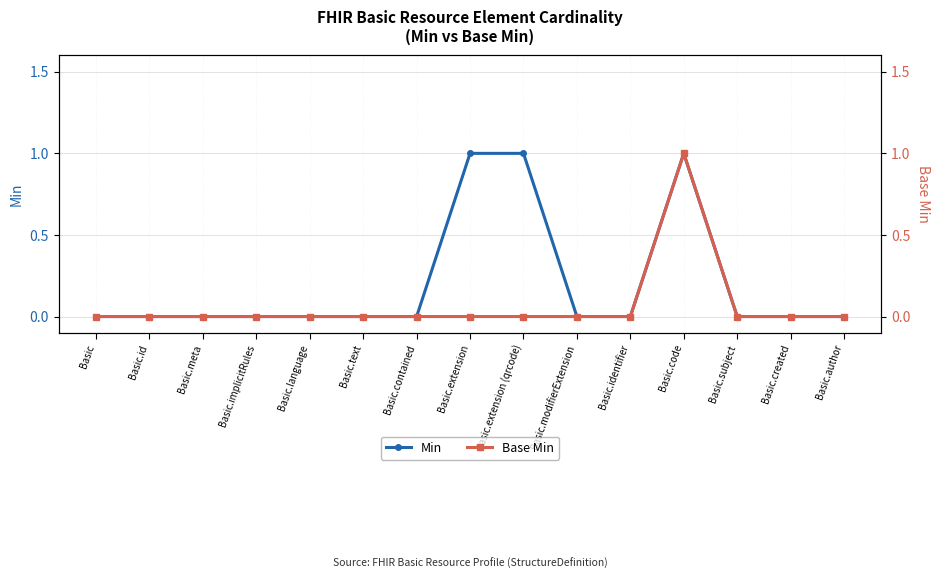

List the labels in order of Base Min value, smallest first.

Basic, Basic.id, Basic.meta, Basic.implicitRules, Basic.language, Basic.text, Basic.contained, Basic.extension, Basic.extension (qrcode), Basic.modifierExtension, Basic.identifier, Basic.subject, Basic.created, Basic.author, Basic.code